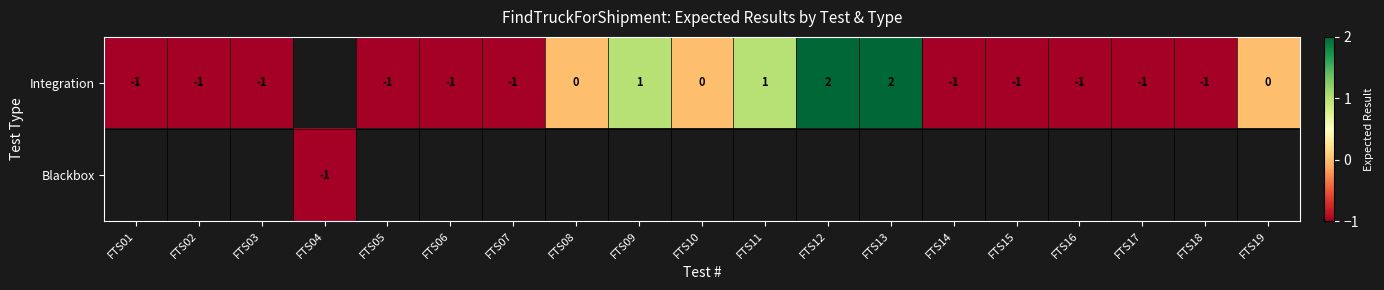

What is the maximum value shown in the chart?

2.0